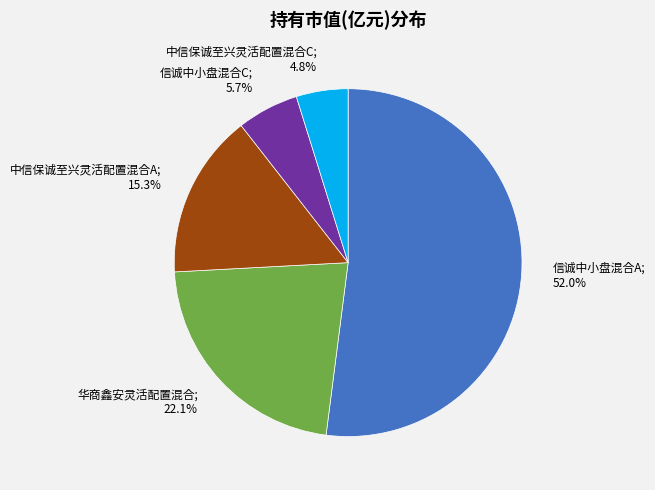

To the nearest percent, what is the combined percentage of 信诚中小盘混合A and 信诚中小盘混合C?

58%